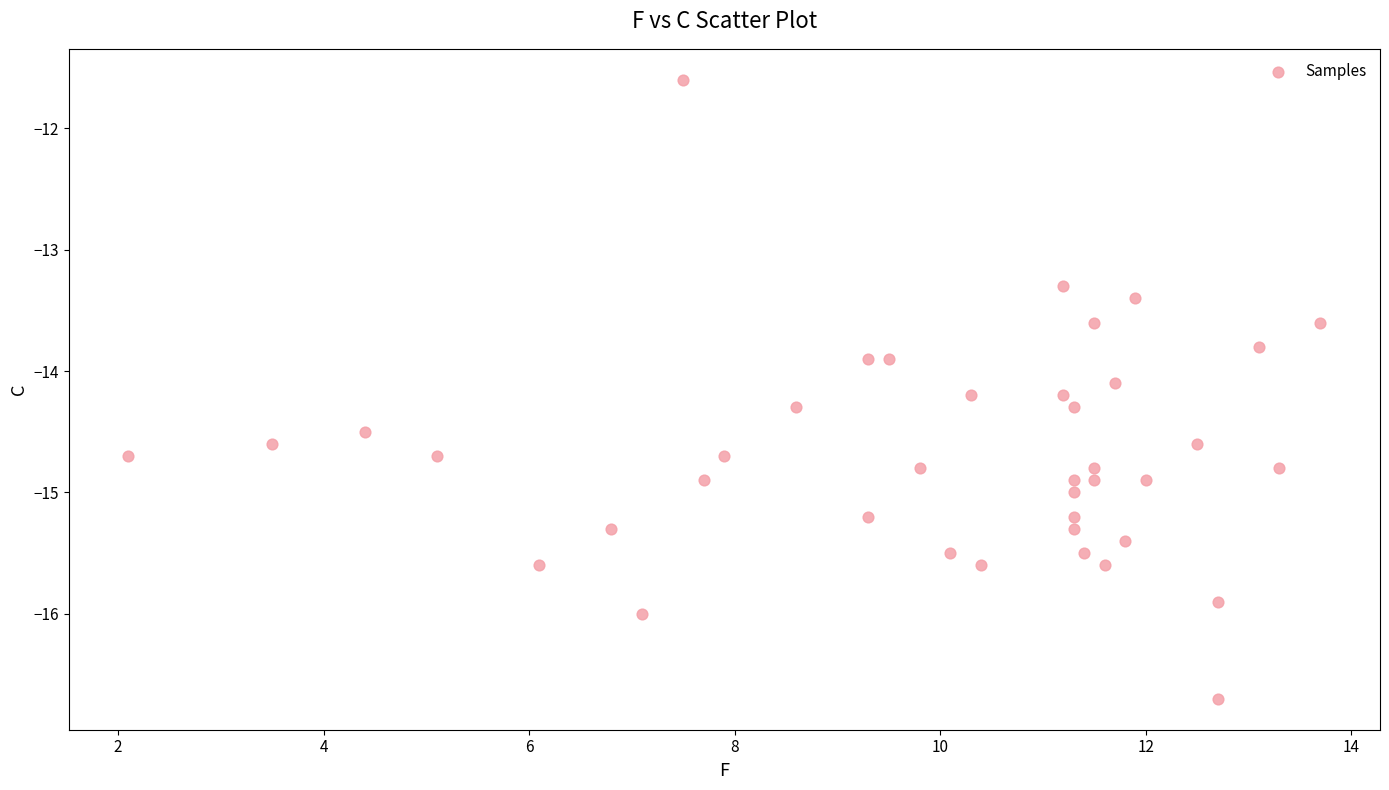

What is the range of Y values (max minus min)?

5.1